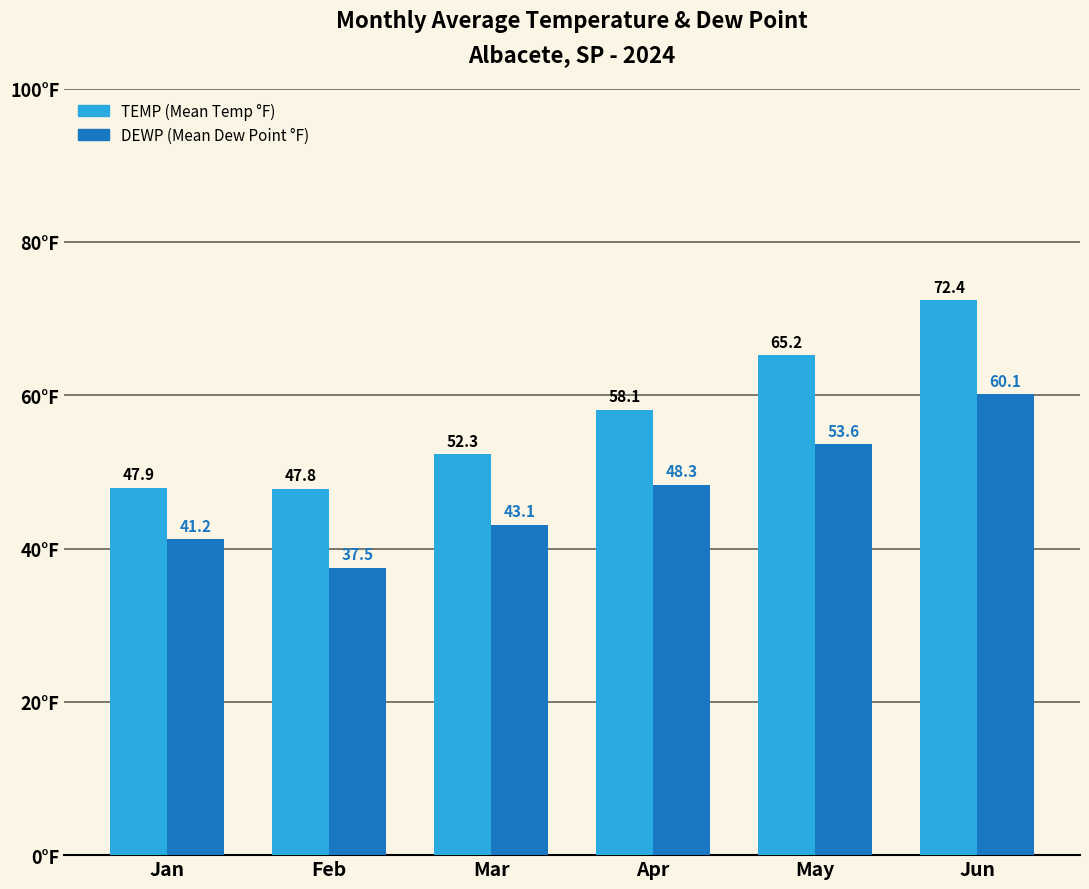

Which category has the lowest value across all series?

Feb